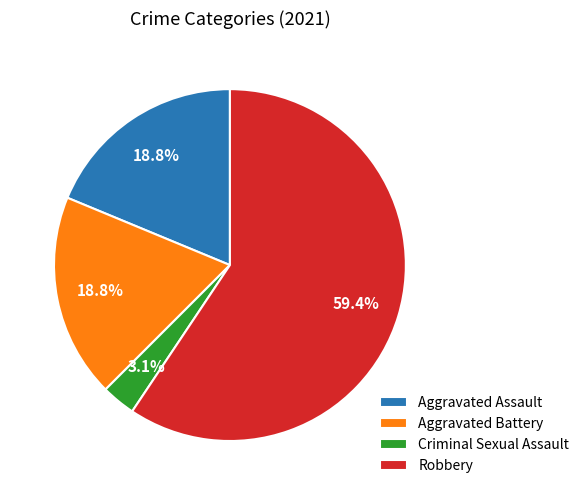

What is the total percentage of Aggravated Battery and Robbery?

78.1%